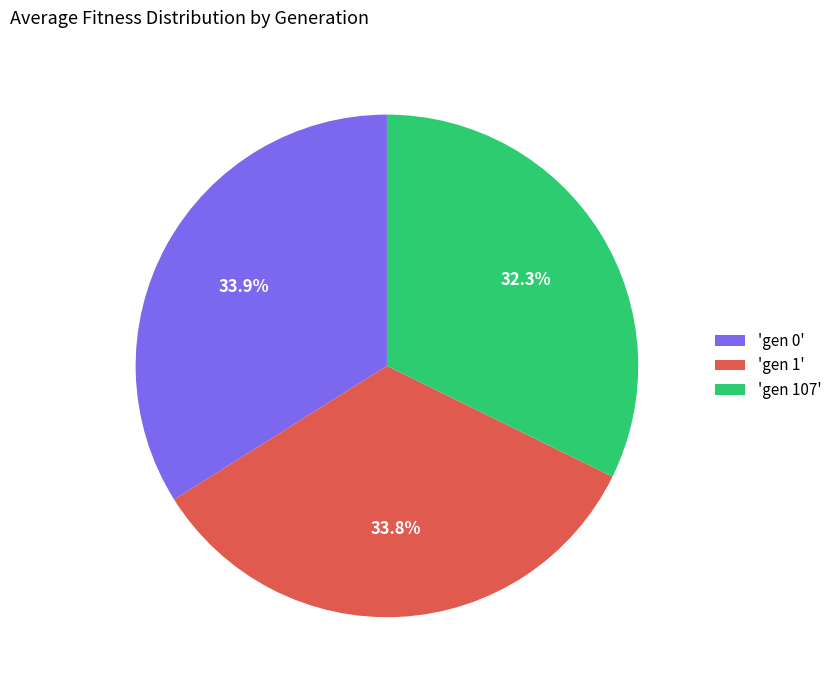

Is there a majority slice in this chart?

No